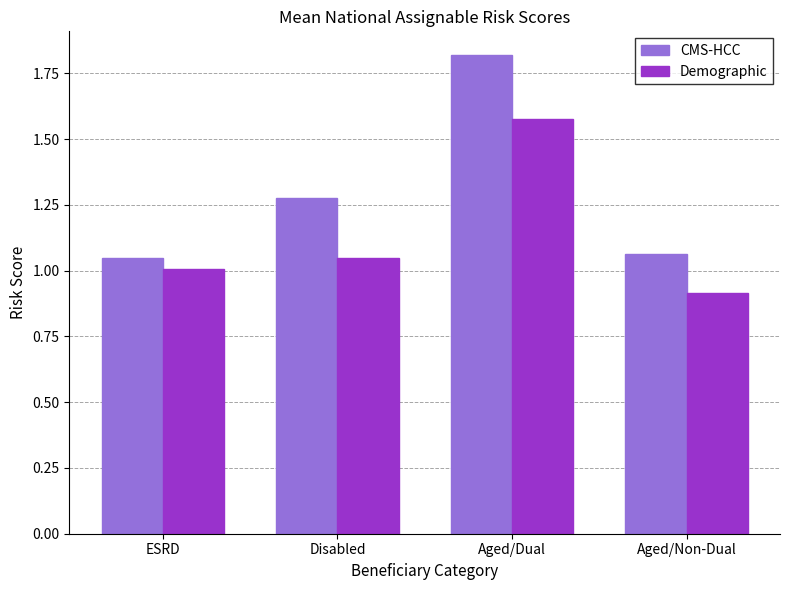

How many series are shown in this chart?

2